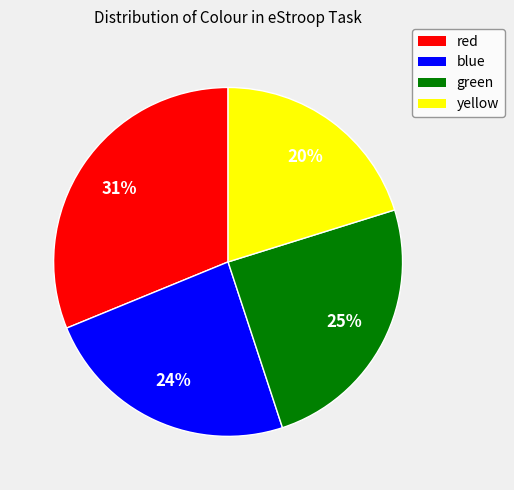

The yellow slice represents 8% of the pie. True or false?

False